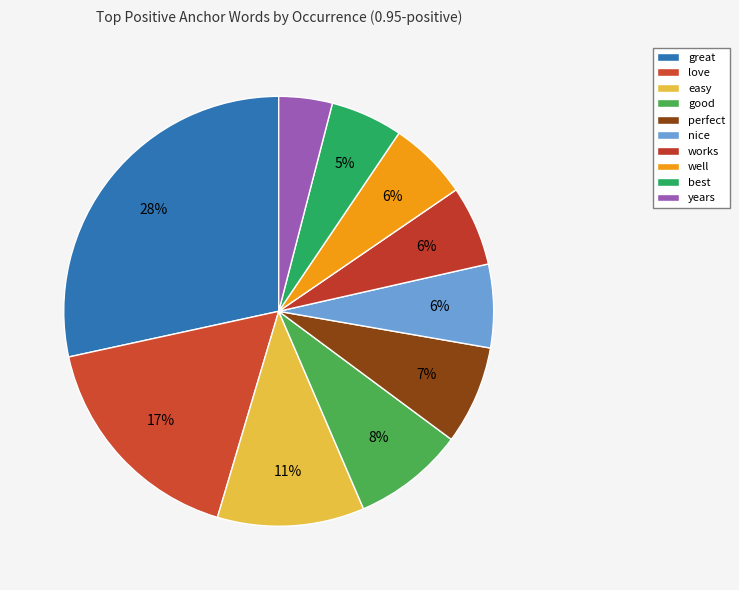

Count the number of slices in the pie.

10